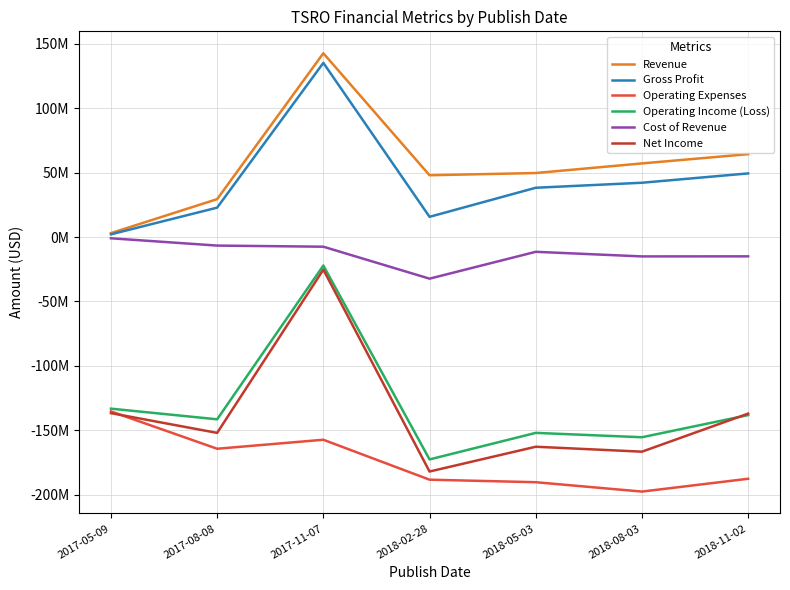

Reading left to right, transcribe all the data shown in this chart.

Revenue: 2017-05-09=3073000	2017-08-08=29464000	2017-11-07=142766000	2018-02-28=48023000	2018-05-03=49742000	2018-08-03=57208000	2018-11-02=64399000
Gross Profit: 2017-05-09=2139000	2017-08-08=22865000	2017-11-07=135296000	2018-02-28=15731000	2018-05-03=38308000	2018-08-03=42197000	2018-11-02=49446000
Operating Expenses: 2017-05-09=-135384000	2017-08-08=-164379000	2017-11-07=-157386000	2018-02-28=-188401000	2018-05-03=-190362000	2018-08-03=-197641000	2018-11-02=-187685000
Operating Income (Loss): 2017-05-09=-133245000	2017-08-08=-141514000	2017-11-07=-22090000	2018-02-28=-172670000	2018-05-03=-152054000	2018-08-03=-155444000	2018-11-02=-138239000
Cost of Revenue: 2017-05-09=-934000	2017-08-08=-6599000	2017-11-07=-7470000	2018-02-28=-32292000	2018-05-03=-11434000	2018-08-03=-15011000	2018-11-02=-14953000
Net Income: 2017-05-09=-136725000	2017-08-08=-152059000	2017-11-07=-25277000	2018-02-28=-182065000	2018-05-03=-162816000	2018-08-03=-166651000	2018-11-02=-137088000